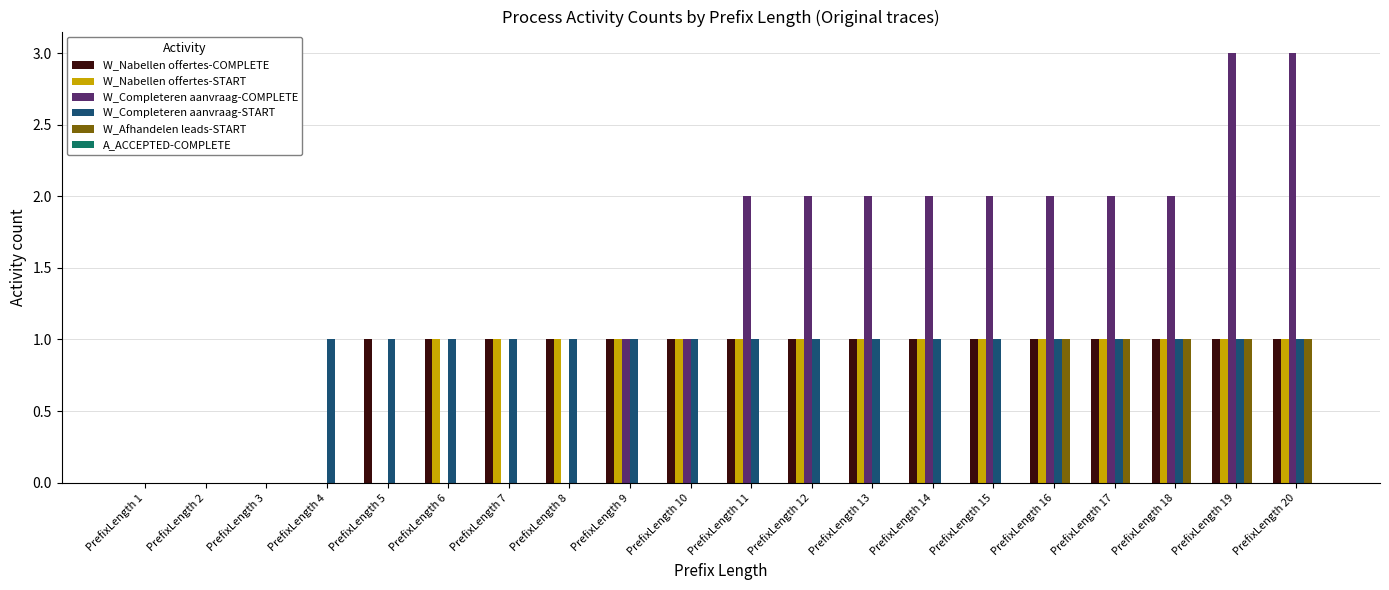

Count the number of categories in the chart.

20